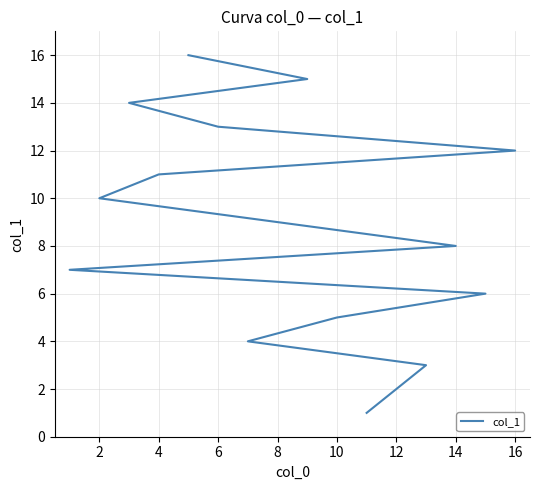

Does the chart display data point markers on the line(s)?

No